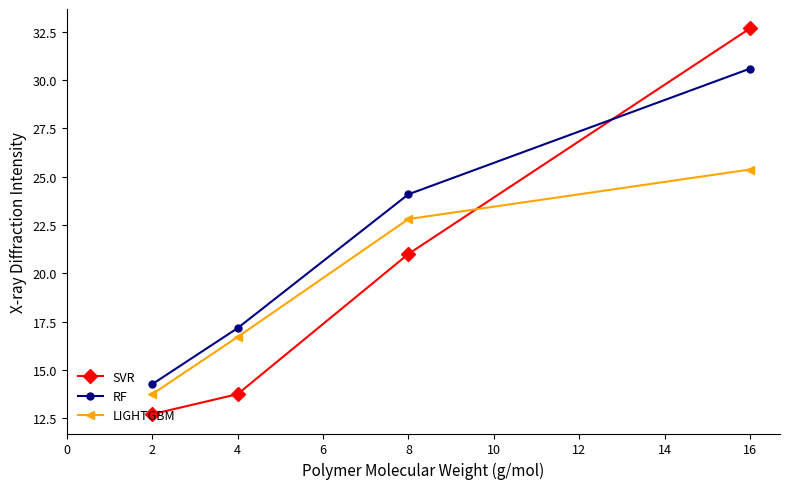

What is the highest value of the LIGHTGBM series?

25.4